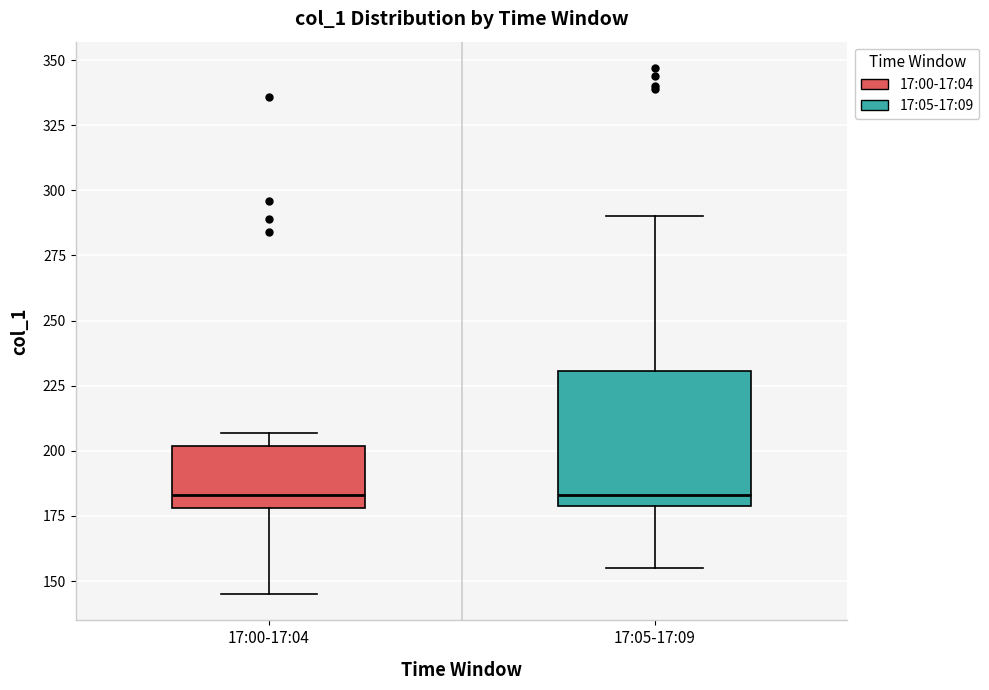

Reading left to right, transcribe this box plot: for each box, give where its median line is, the range the box spans, and where its two whiskers end, as read against the y-axis. The values are not printed on the chart, so give them approximately, as read against the axis.

17:00-17:04: median 185, box 180 to 200, whiskers 145 to 205
17:05-17:09: median 185, box 180 to 230, whiskers 155 to 290